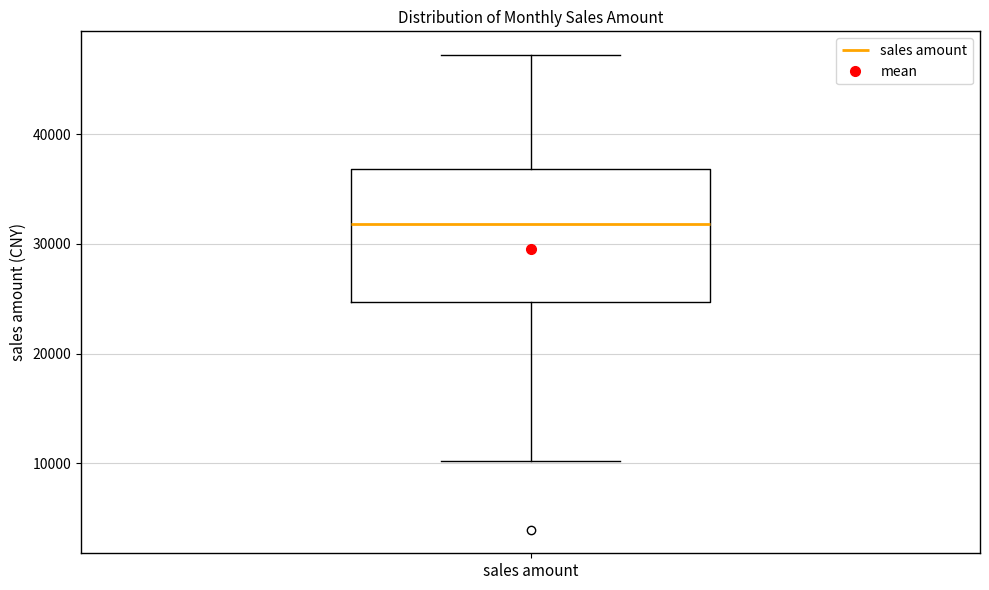

Where is the upper edge of the box for sales amount on the y-axis? The values are not printed on the chart, so give them approximately, as read against the axis.

37000